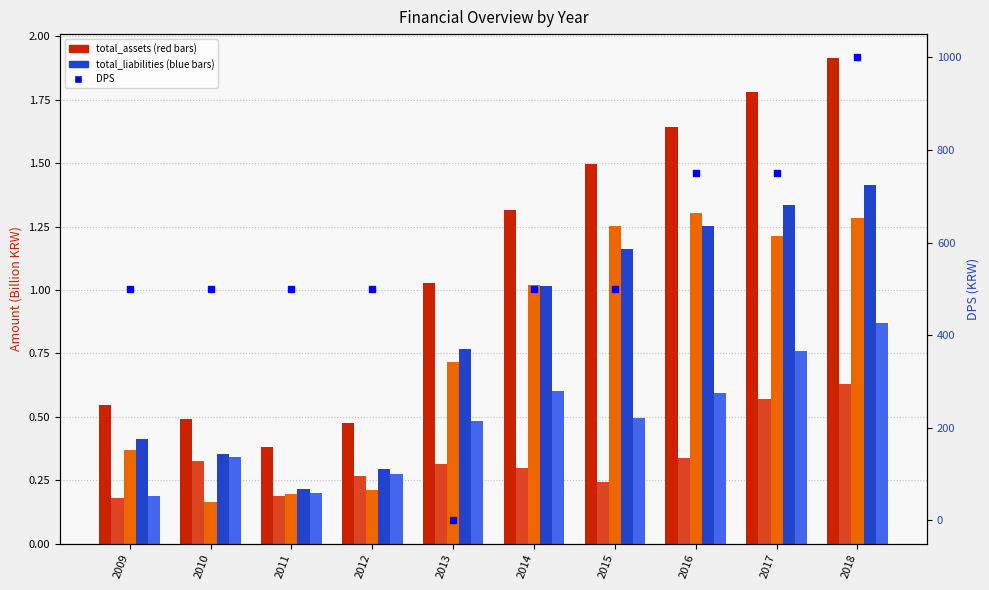

The value of total_assets at 2013 is 1.0. True or false?

True